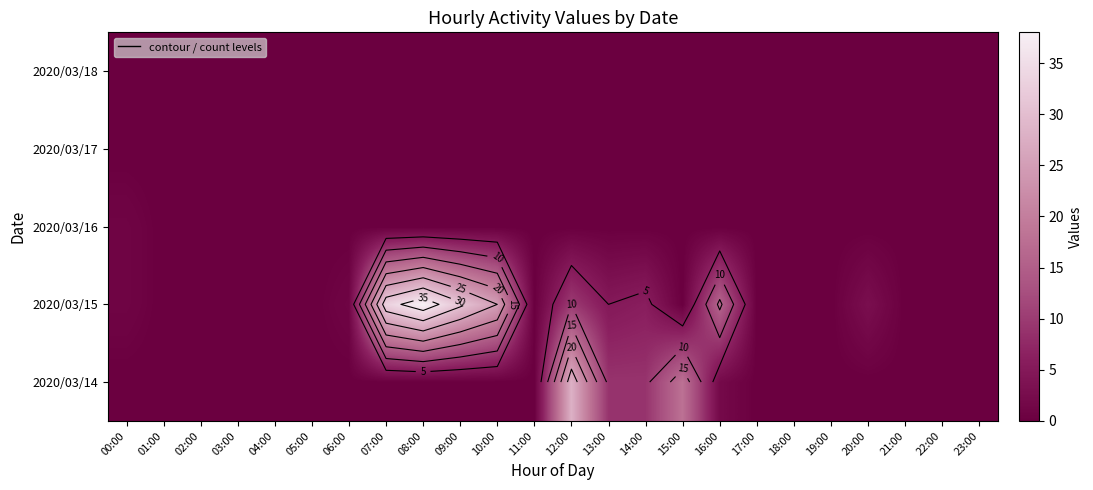

Which series has the largest range (max minus min)?

2020/03/15